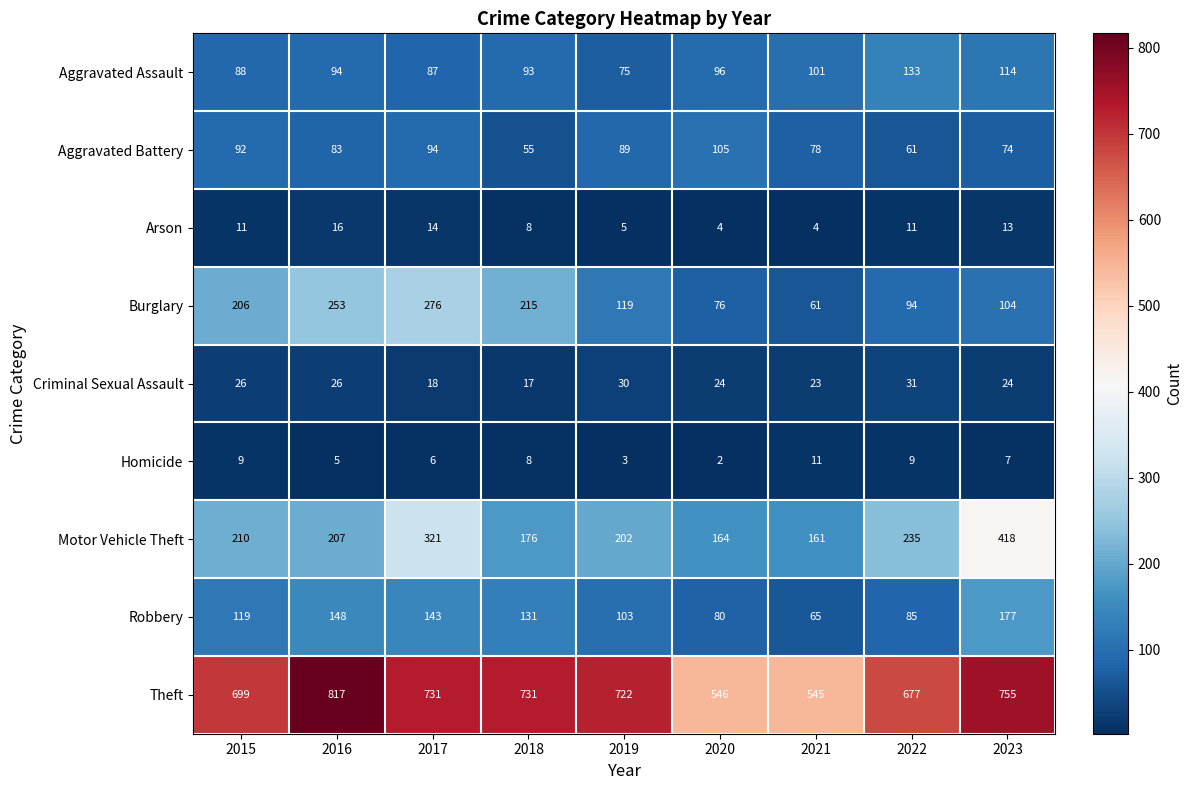

What value does the Homicide series have at 2016?

5